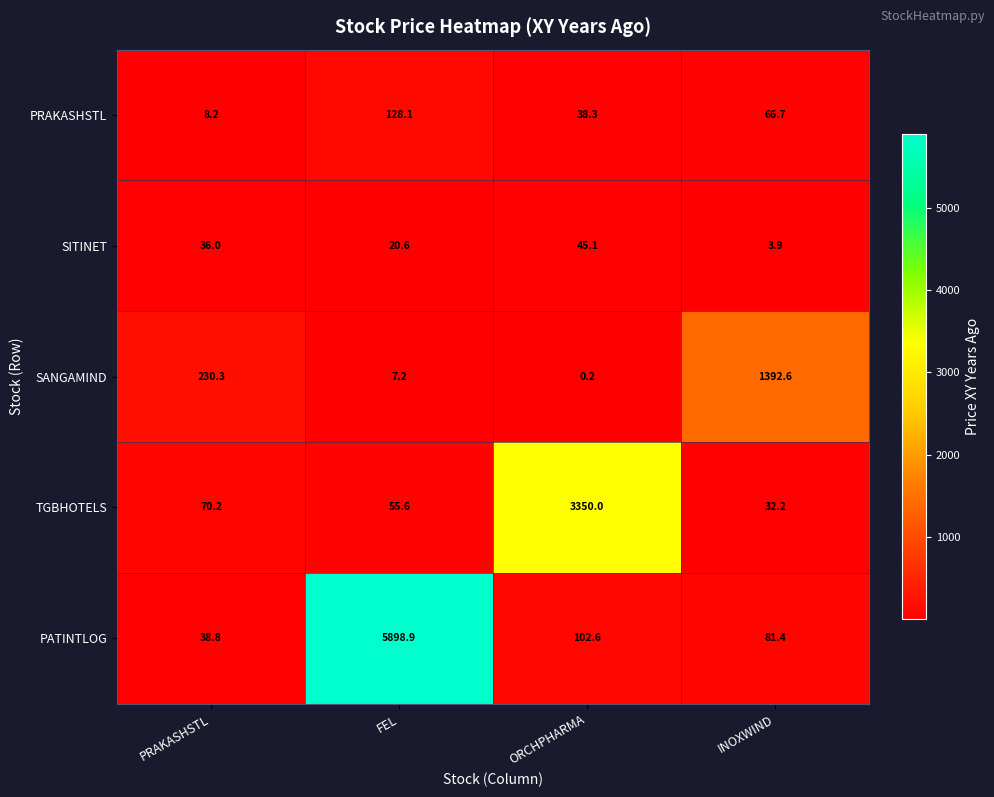

Reading left to right, list all the values displayed in this chart.

PRAKASHSTL: PRAKASHSTL=8.2	FEL=128.1	ORCHPHARMA=38.3	INOXWIND=66.7
SITINET: PRAKASHSTL=36.0	FEL=20.6	ORCHPHARMA=45.1	INOXWIND=3.9
SANGAMIND: PRAKASHSTL=230.3	FEL=7.2	ORCHPHARMA=0.2	INOXWIND=1392.6
TGBHOTELS: PRAKASHSTL=70.2	FEL=55.6	ORCHPHARMA=3350.0	INOXWIND=32.2
PATINTLOG: PRAKASHSTL=38.8	FEL=5898.9	ORCHPHARMA=102.6	INOXWIND=81.4